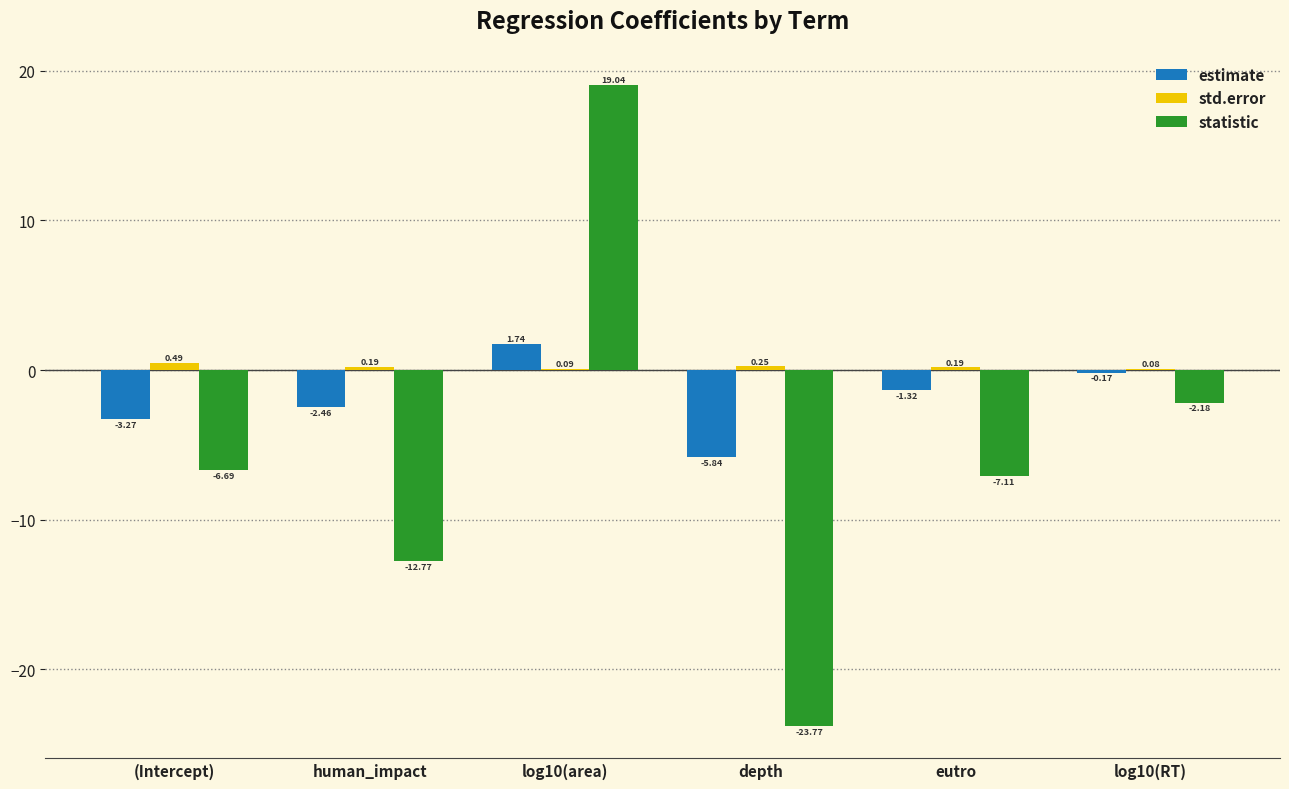

Are the bars grouped side by side (vs. stacked)?

Yes